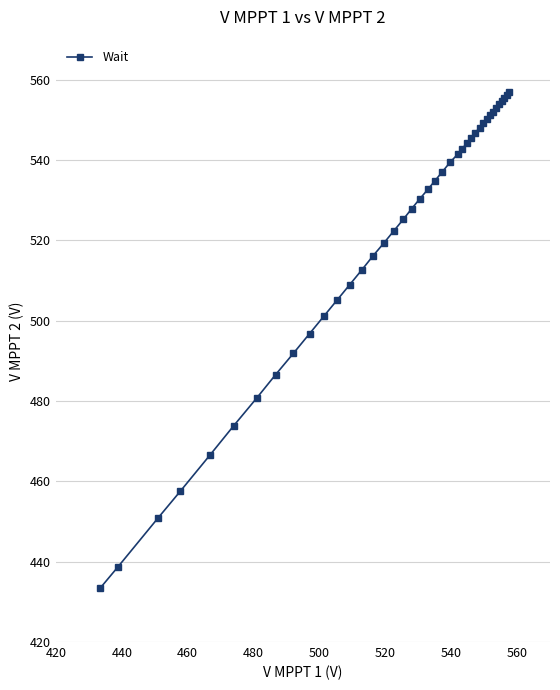

What is the value of the 18th point from the left?

525.3